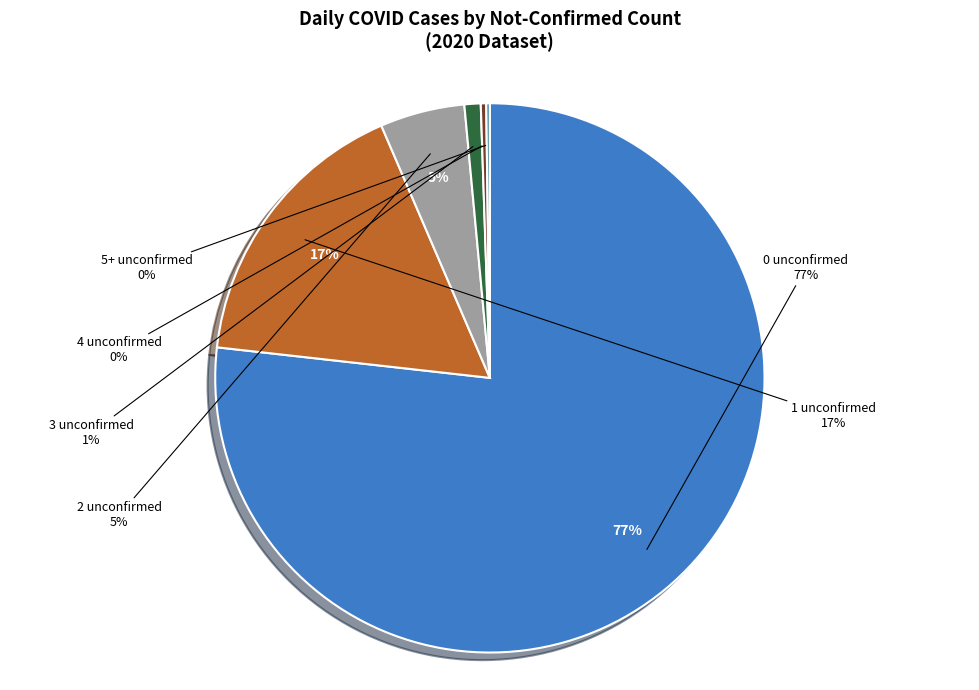

What is the change in value from not-confirmed 1 to not-confirmed 3?

-149